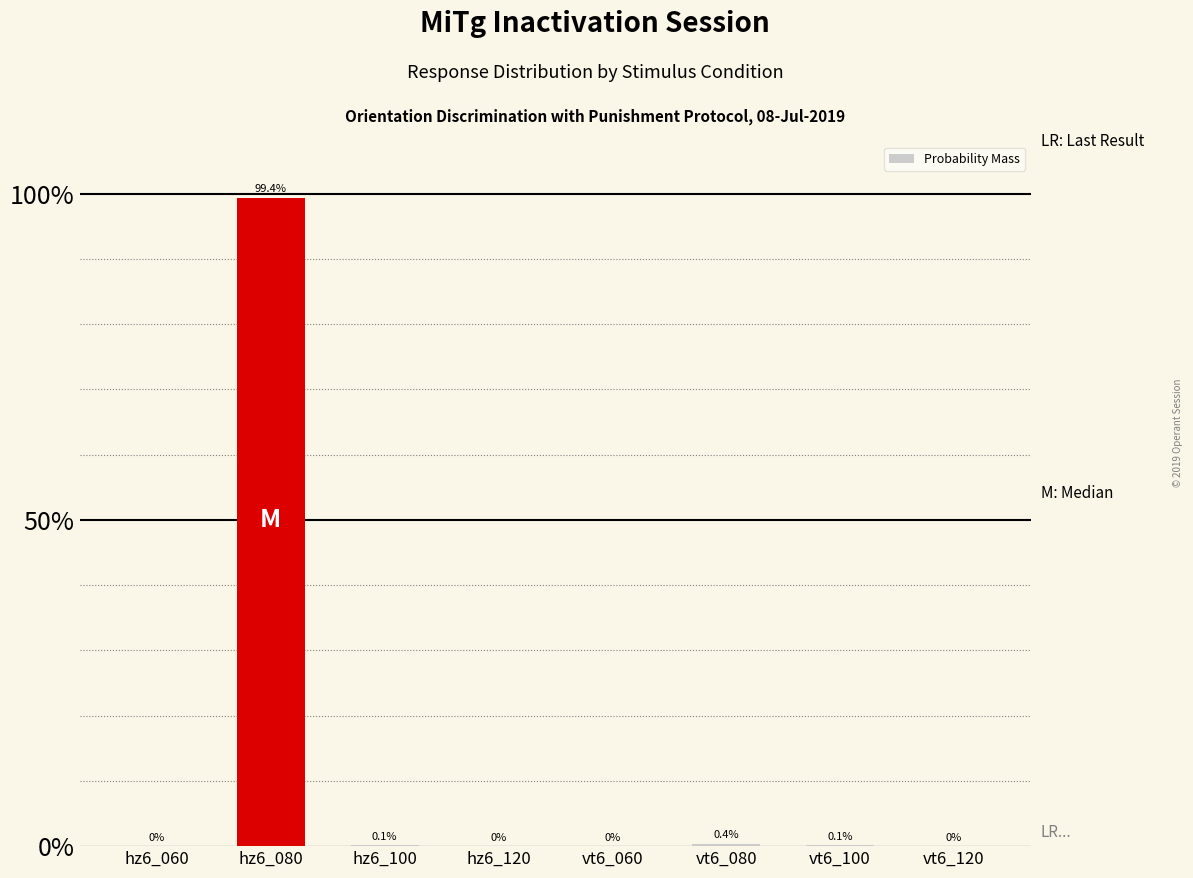

Reading left to right, extract all data points from this chart.

hz6_060=0.0	hz6_080=1.0	hz6_100=0.0	hz6_120=0.0	vt6_060=0.0	vt6_080=0.0	vt6_100=0.0	vt6_120=0.0